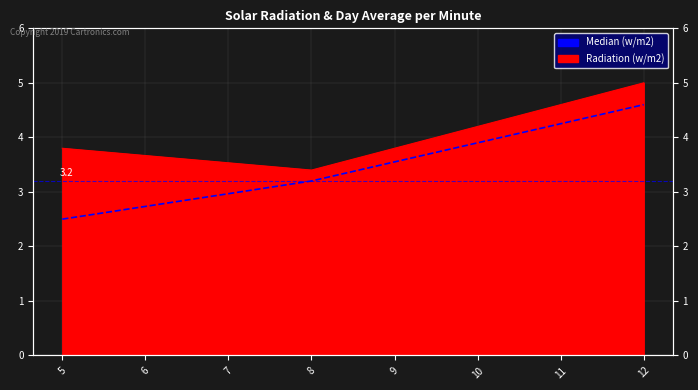

The value at 12 is 6.7. True or false?

False